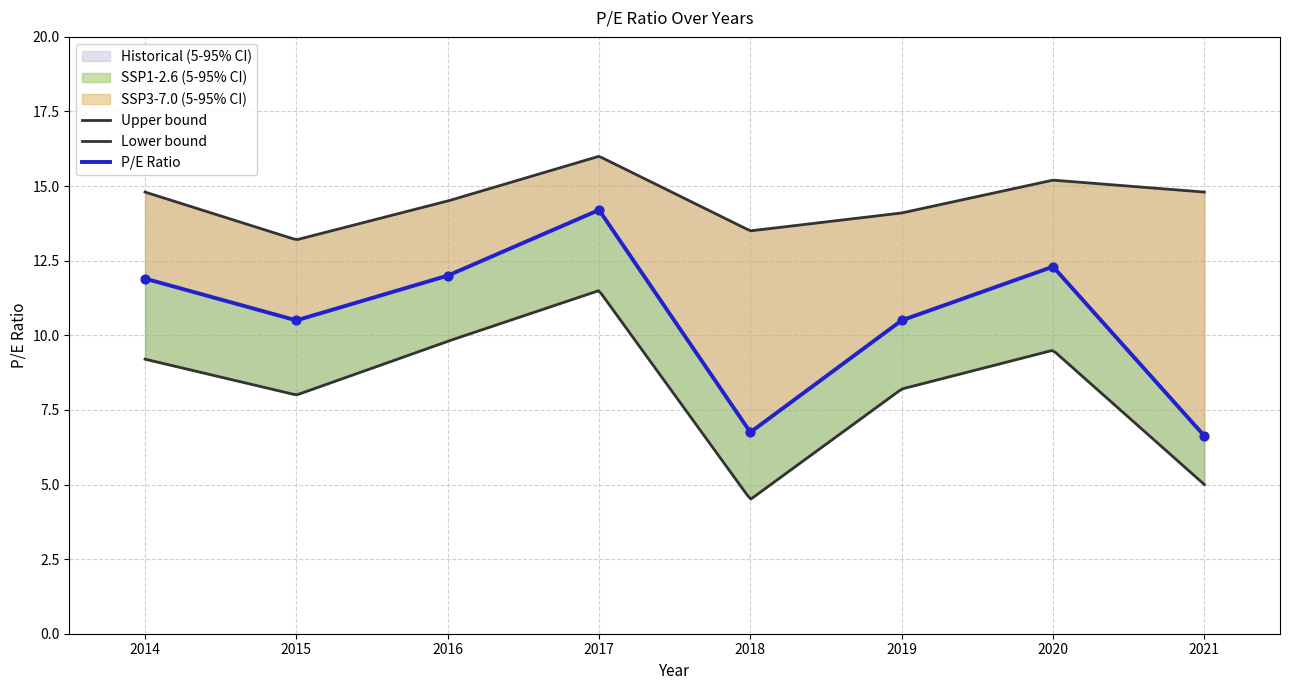

Which has a higher value, 2019 or 2021?

2019